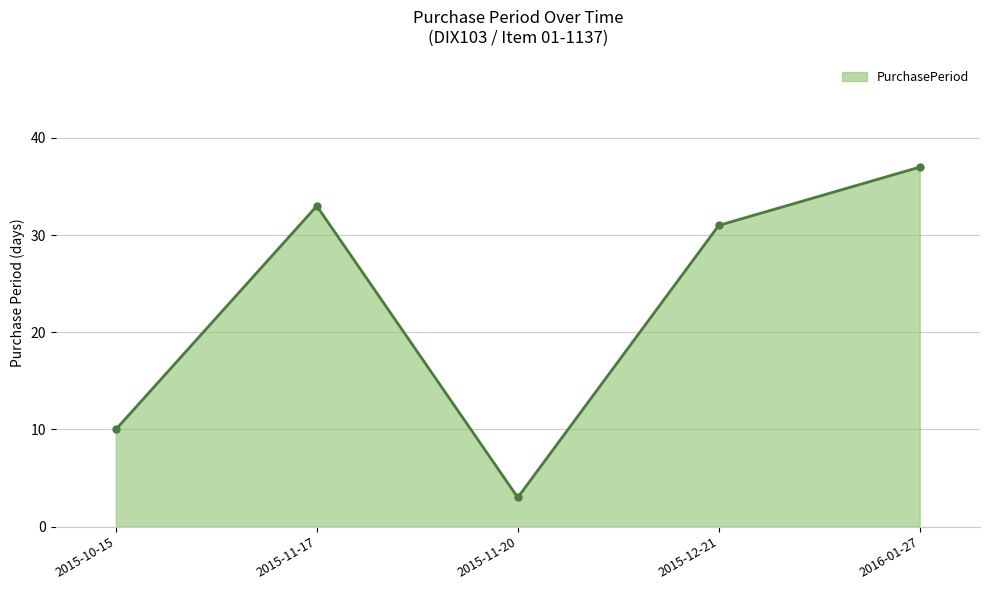

Is it true that the value at 2015-11-17 is 33?

True